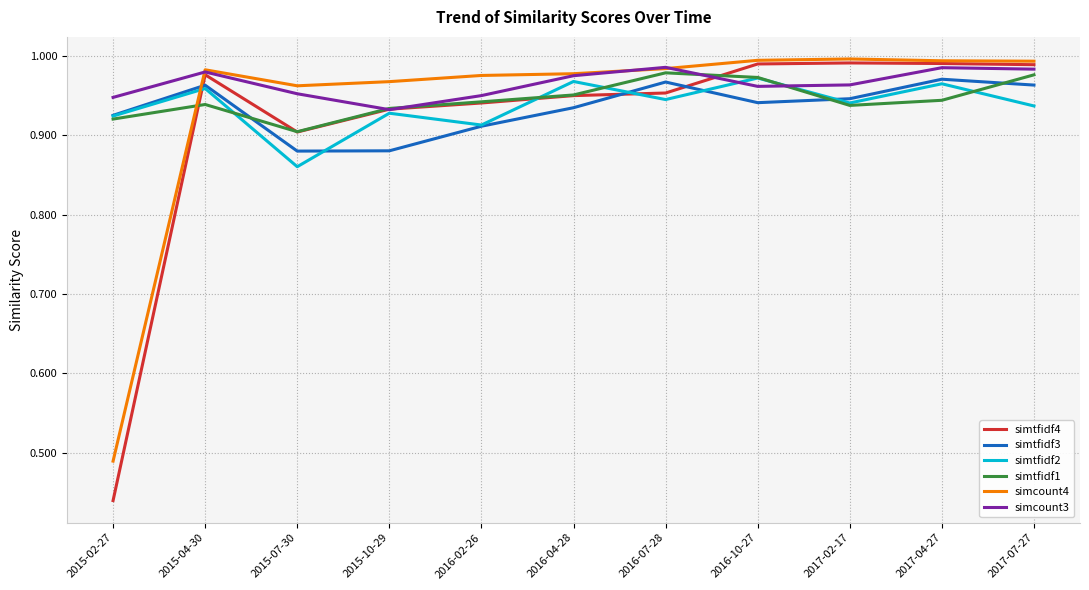

True or false: simtfidf2 and simtfidf1 intersect in this chart.

True